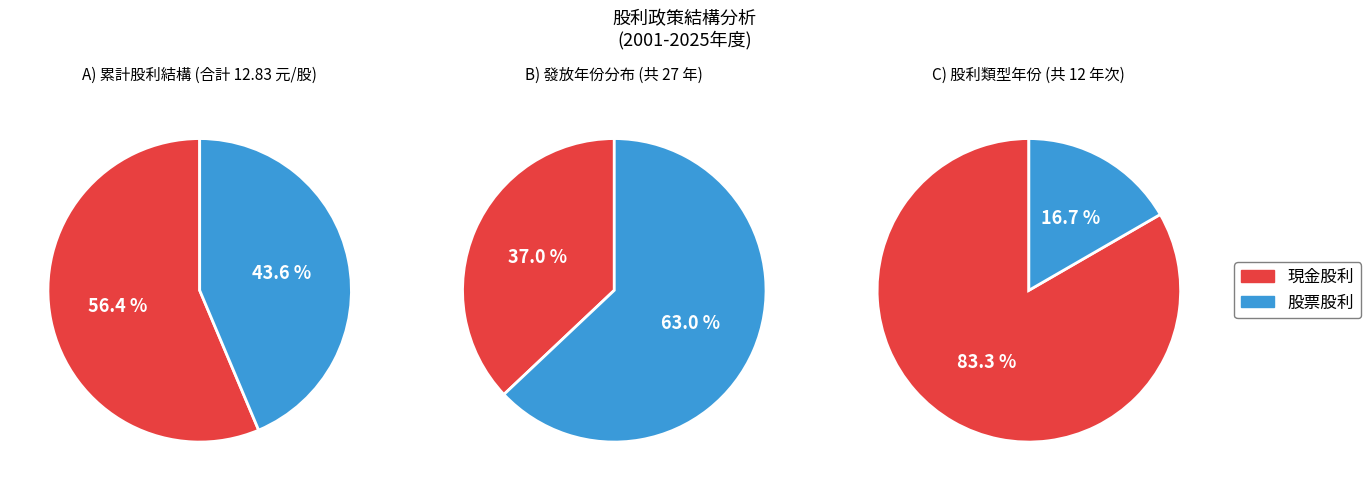

Is it true that 2021 is 9% of the pie?

False